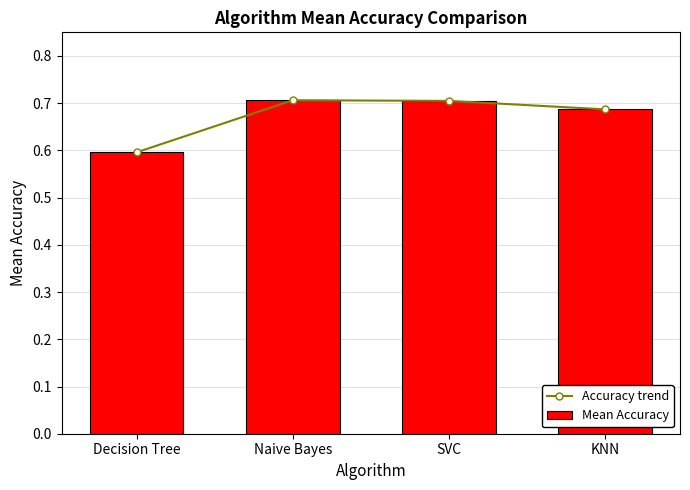

At which category is the sum across all series the highest?

Naive Bayes